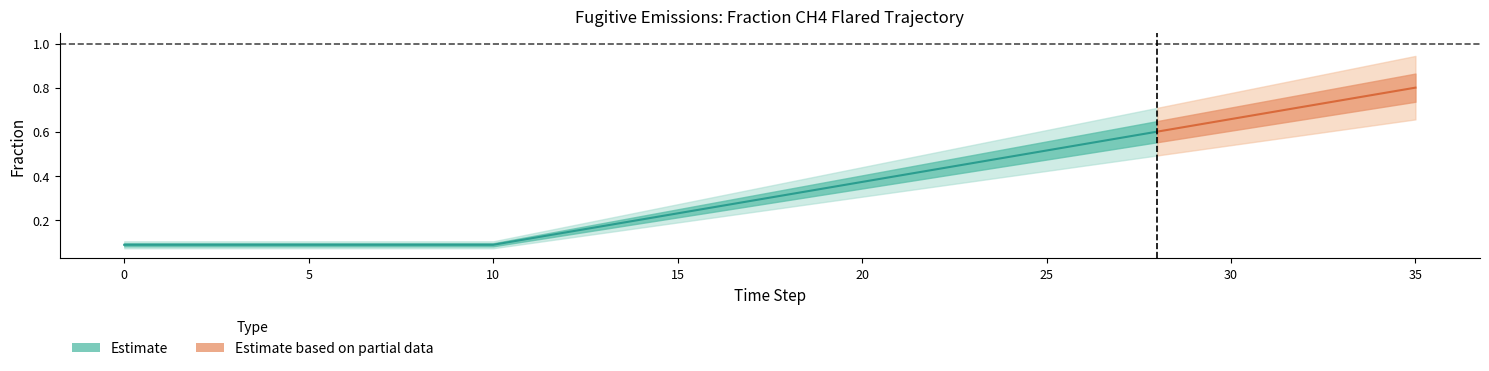

True or false: row0 and row1 cross at least once.

False